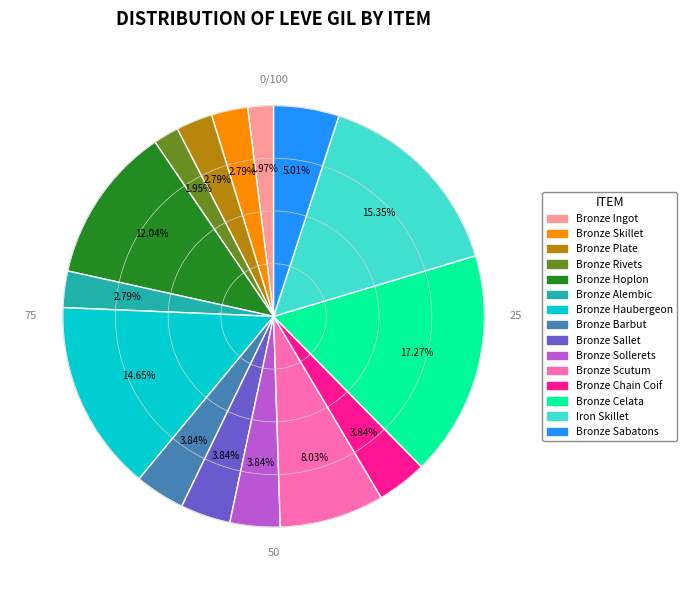

Is it true that Bronze Sabatons is 18% of the pie?

False